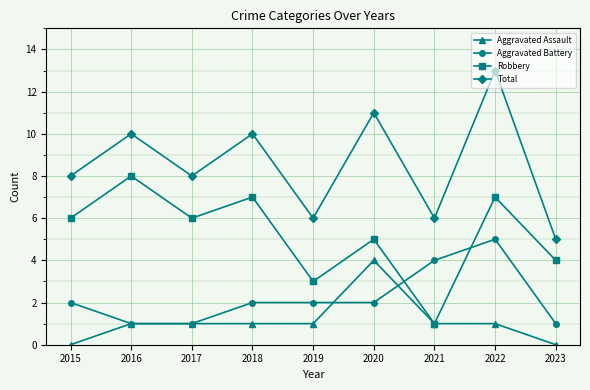

Read the Robbery value at 2016.

8